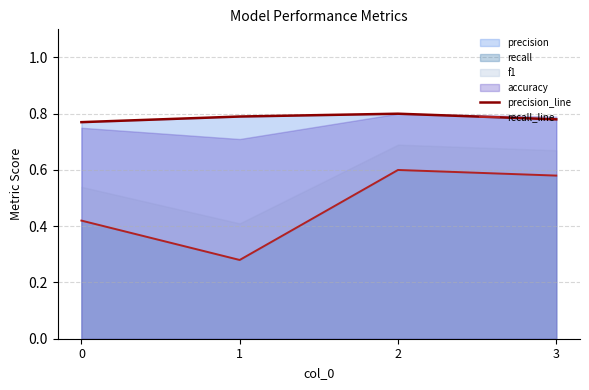

True or false: recall_line and precision_line cross at least once.

False